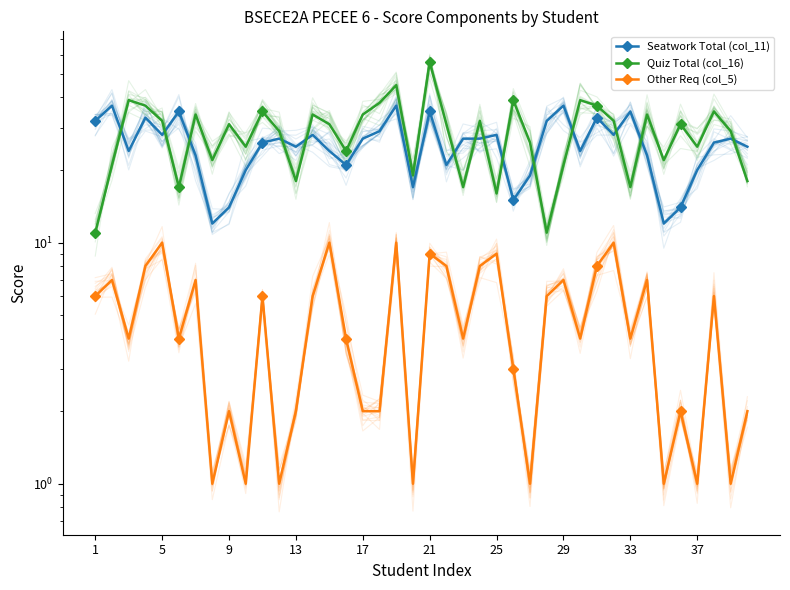

What are all the series names shown in the legend?

Seatwork Total (col_11), Quiz Total (col_16), Other Req (col_5)